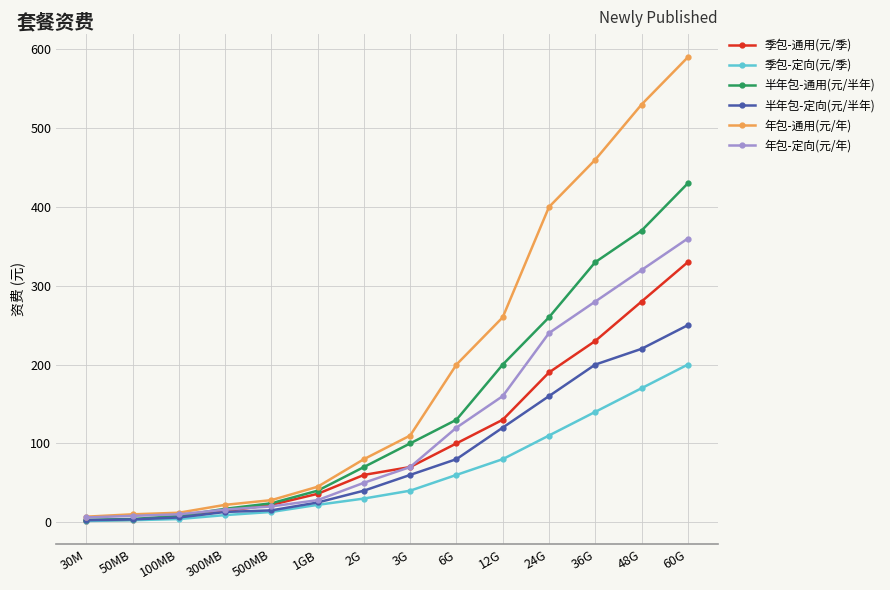

What is the total value across all series at 36G?

1640.0